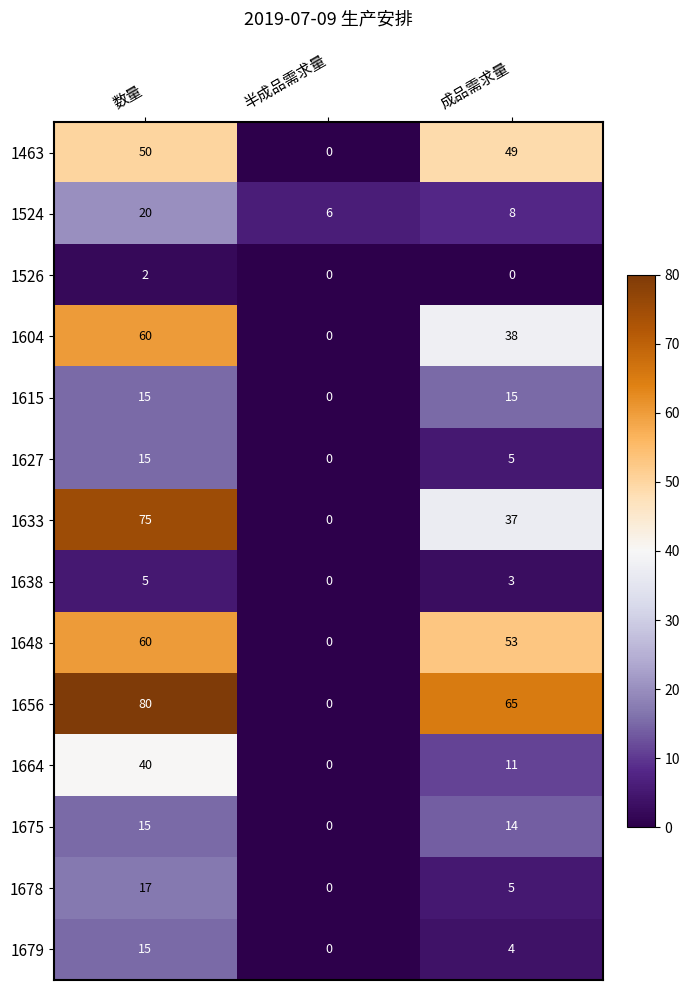

What is the sum of the 1648 values at 半成品需求量 and 成品需求量?

53